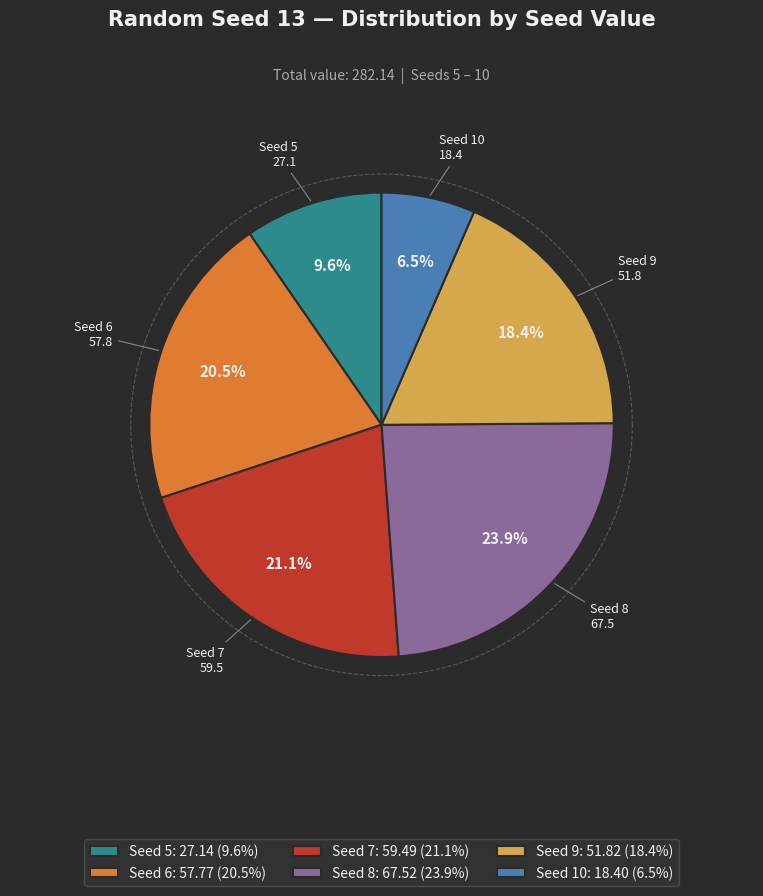

Rank the categories by value from lowest to highest.

10, 5, 9, 6, 7, 8